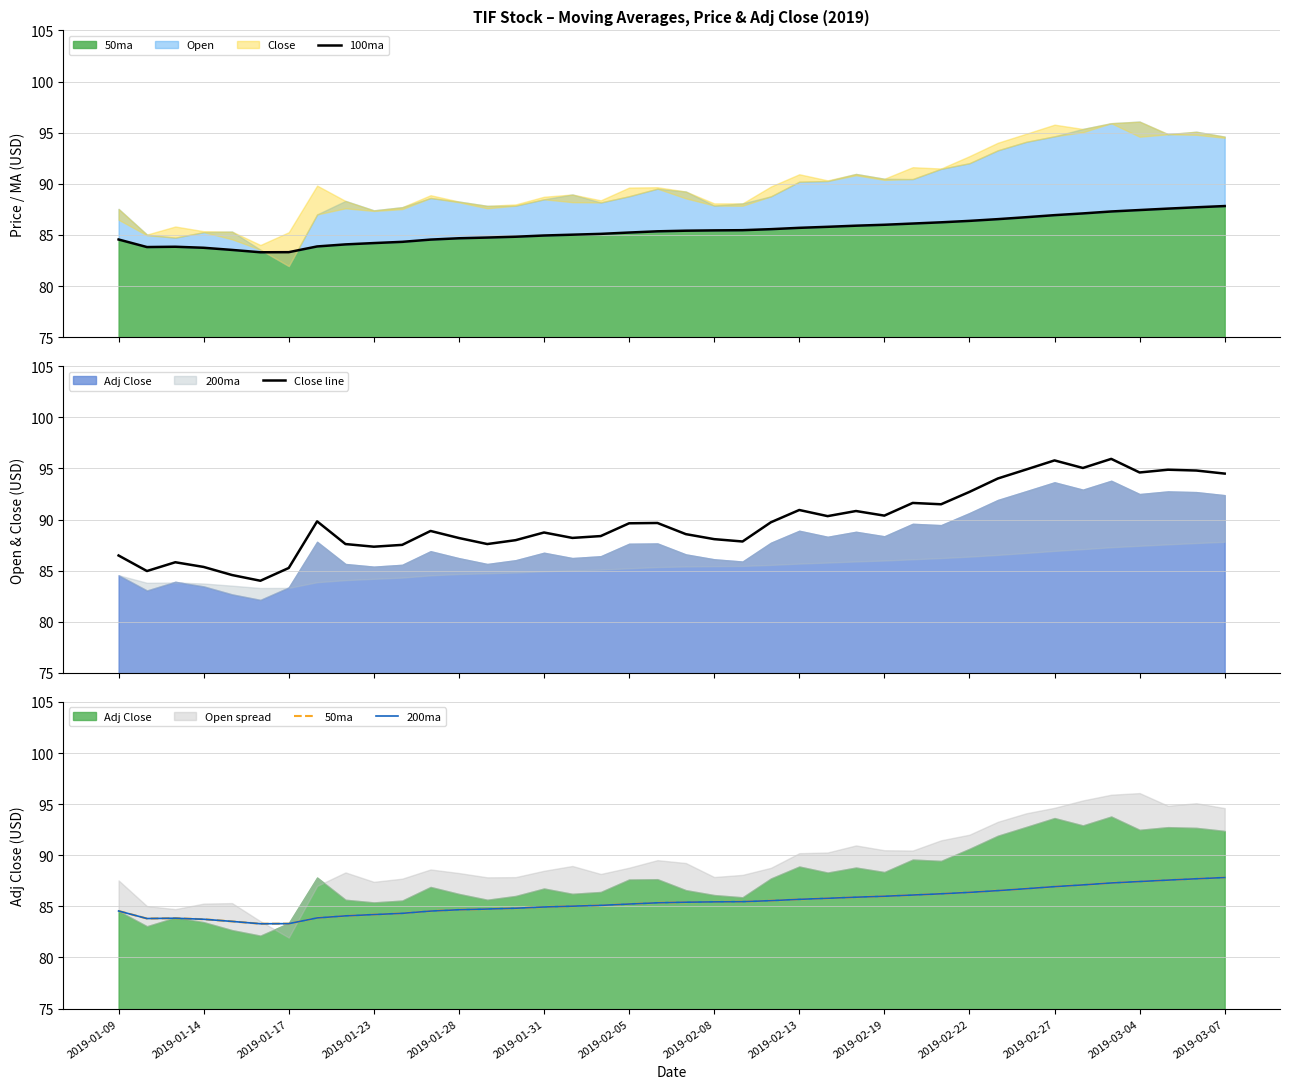

What is the average value of the 200ma series?

85.4